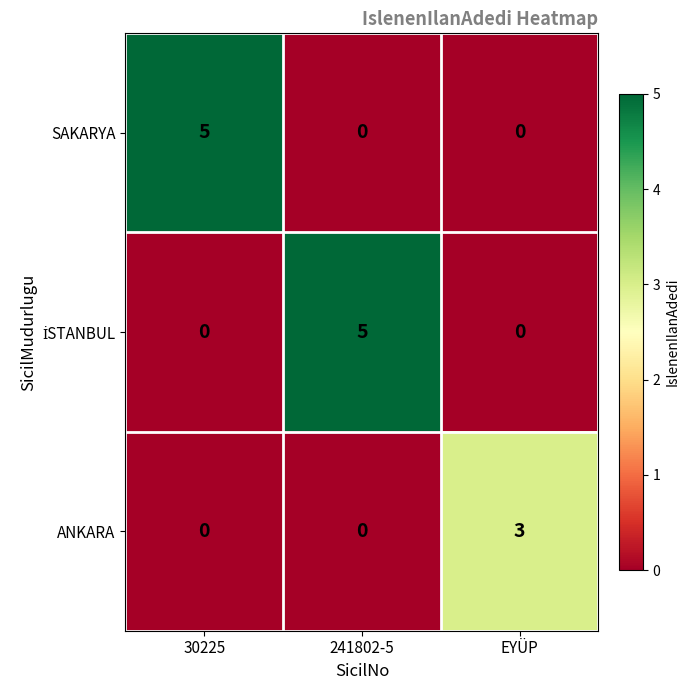

What is the difference between the highest and lowest values at 241802-5?

5